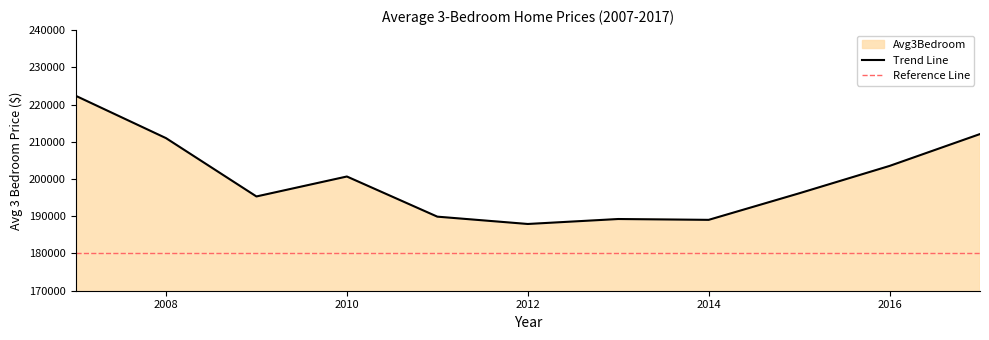

What is the maximum value shown in the chart?

222375.0